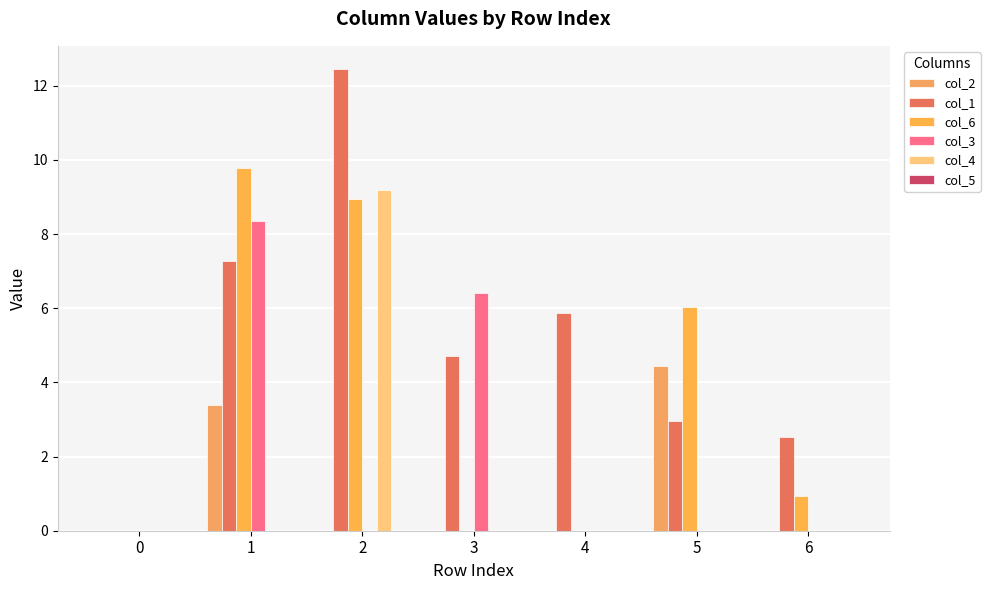

How many series are shown in this chart?

5